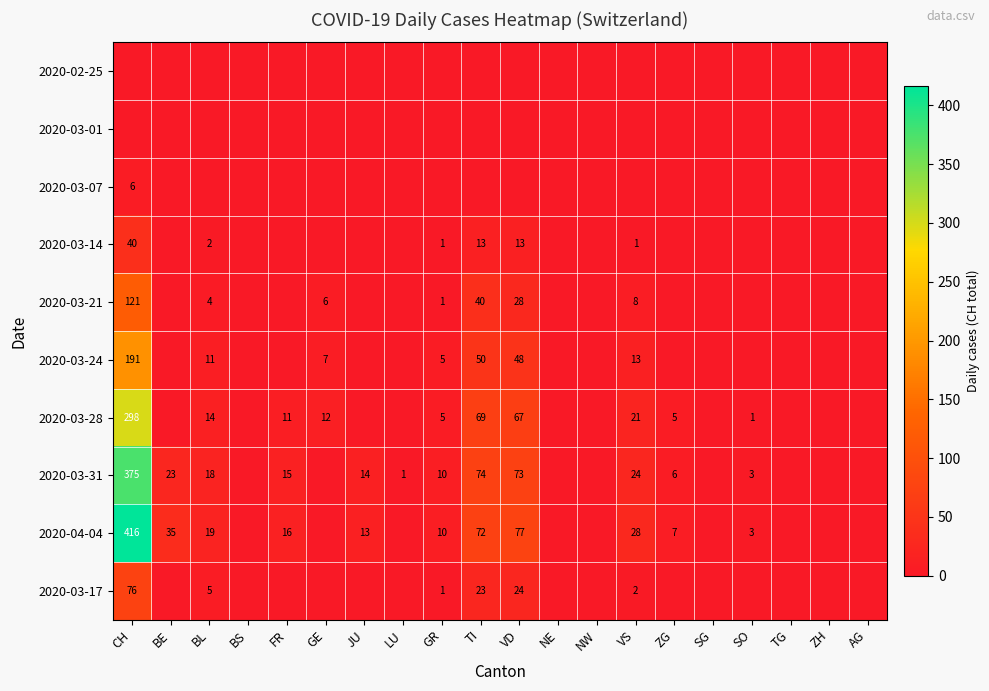

True or false: 2020-04-04 has a value of 60 at BE.

False